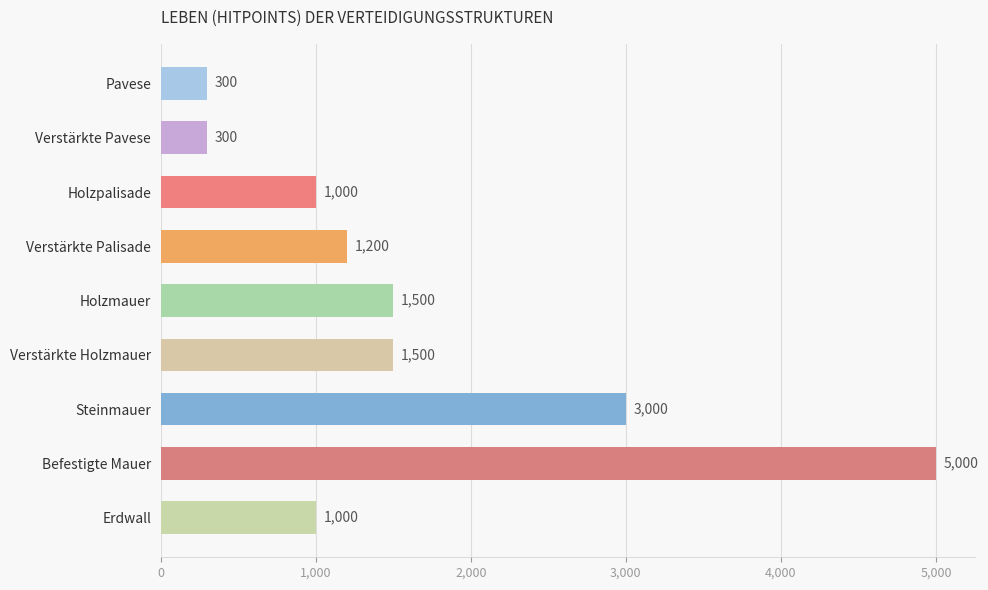

What is the minimum value shown in the chart?

300